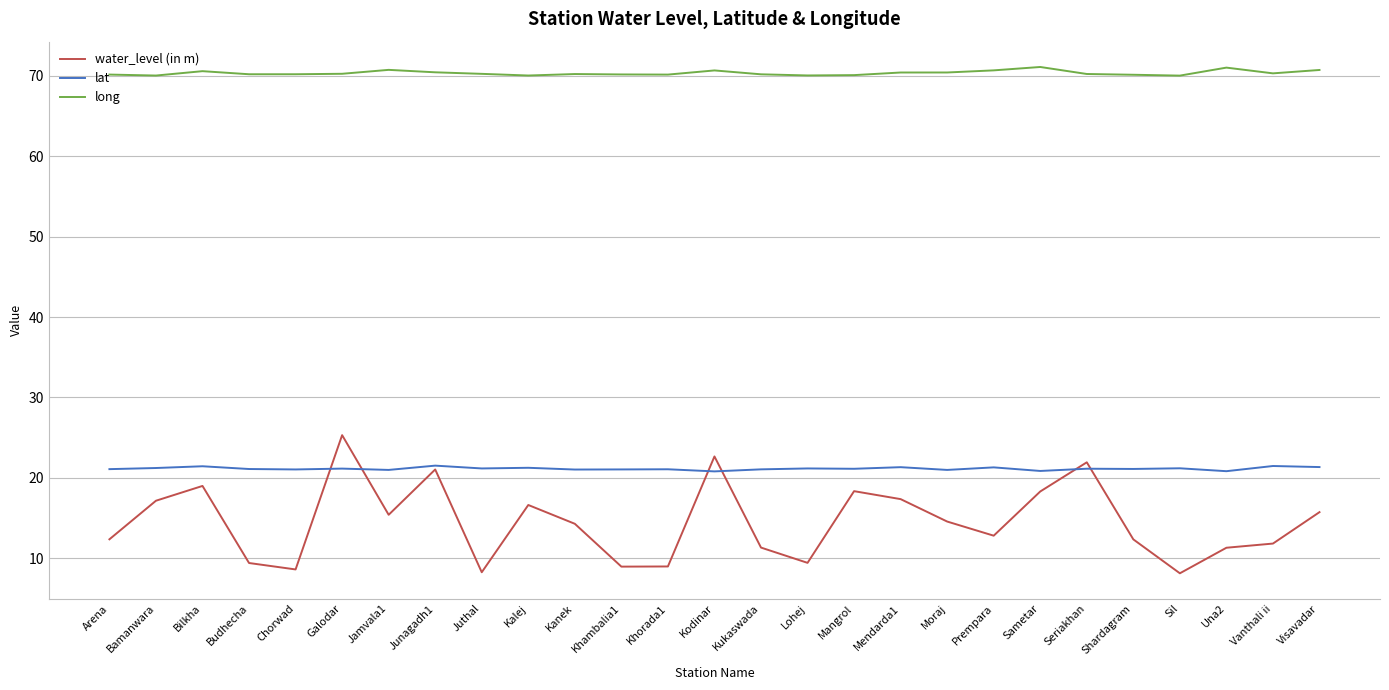

How many categories are shown in the chart?

27